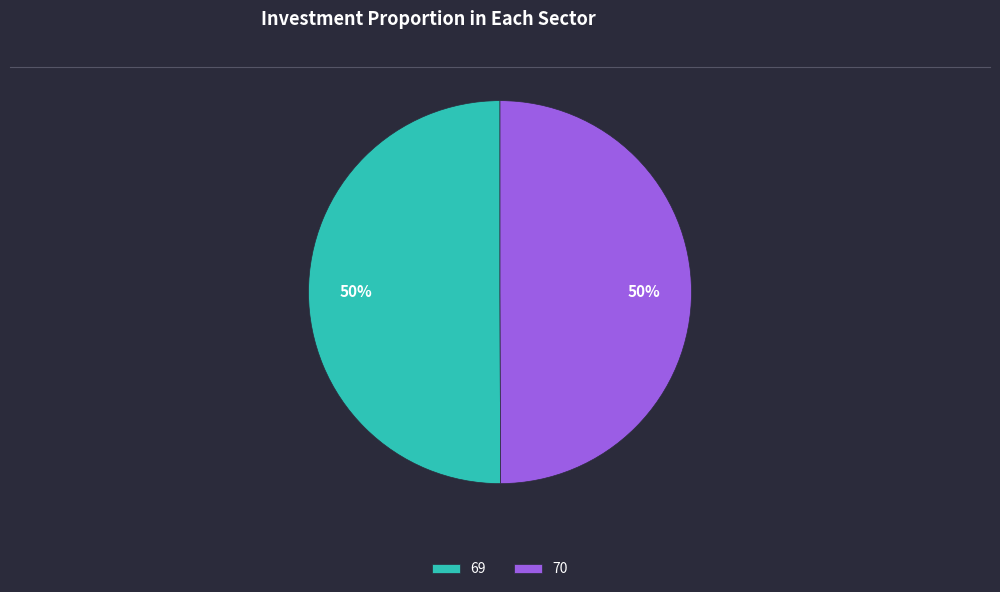

To the nearest percent, what percentage of the pie is 69?

50%